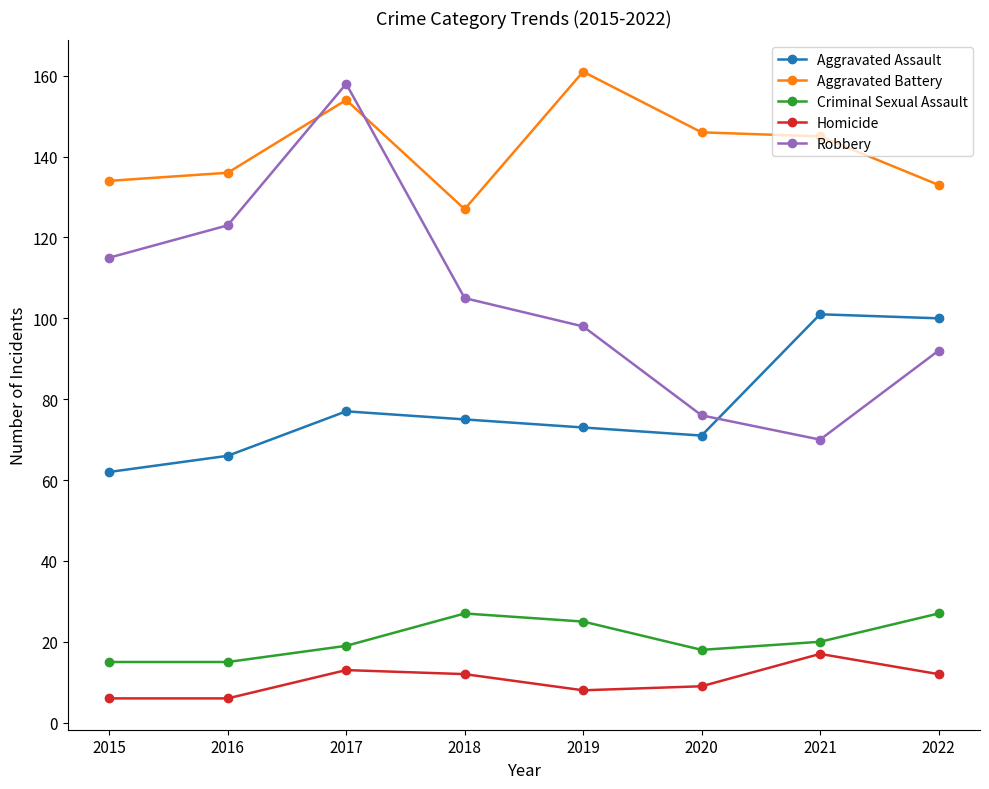

Is it true that Robbery equals 98 at 2019?

True